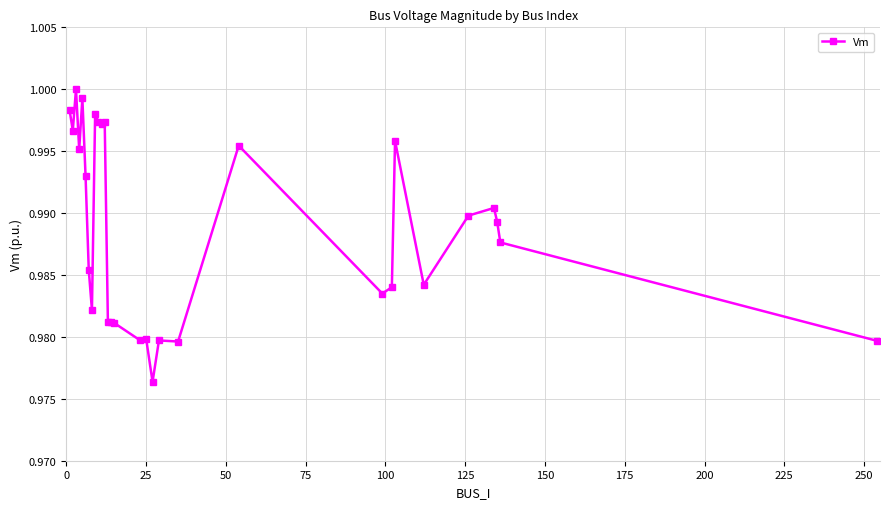

Is this an area chart (filled region under the line)?

No